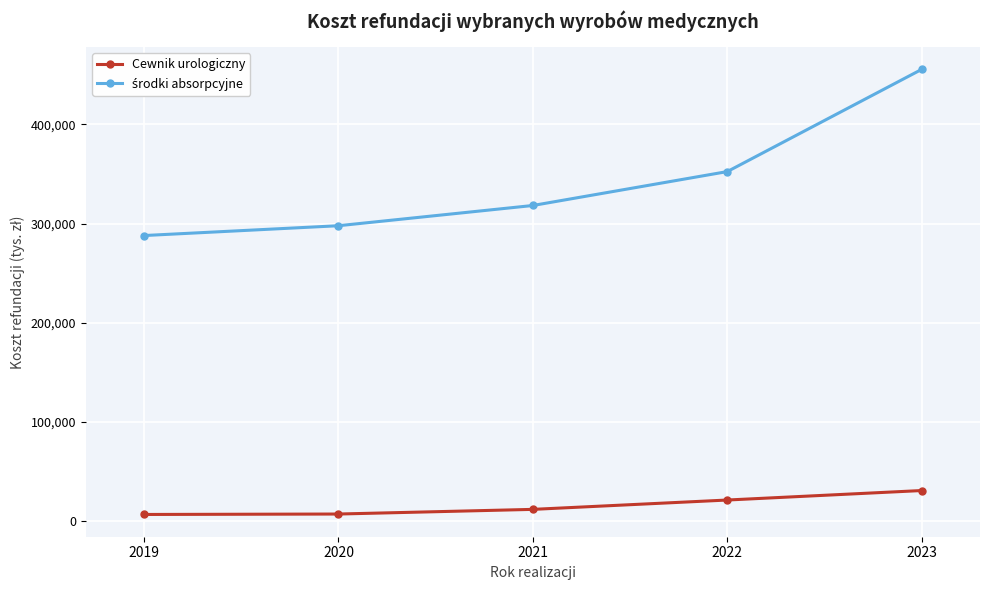

What is the sum of all Cewnik urologiczny values?

77512